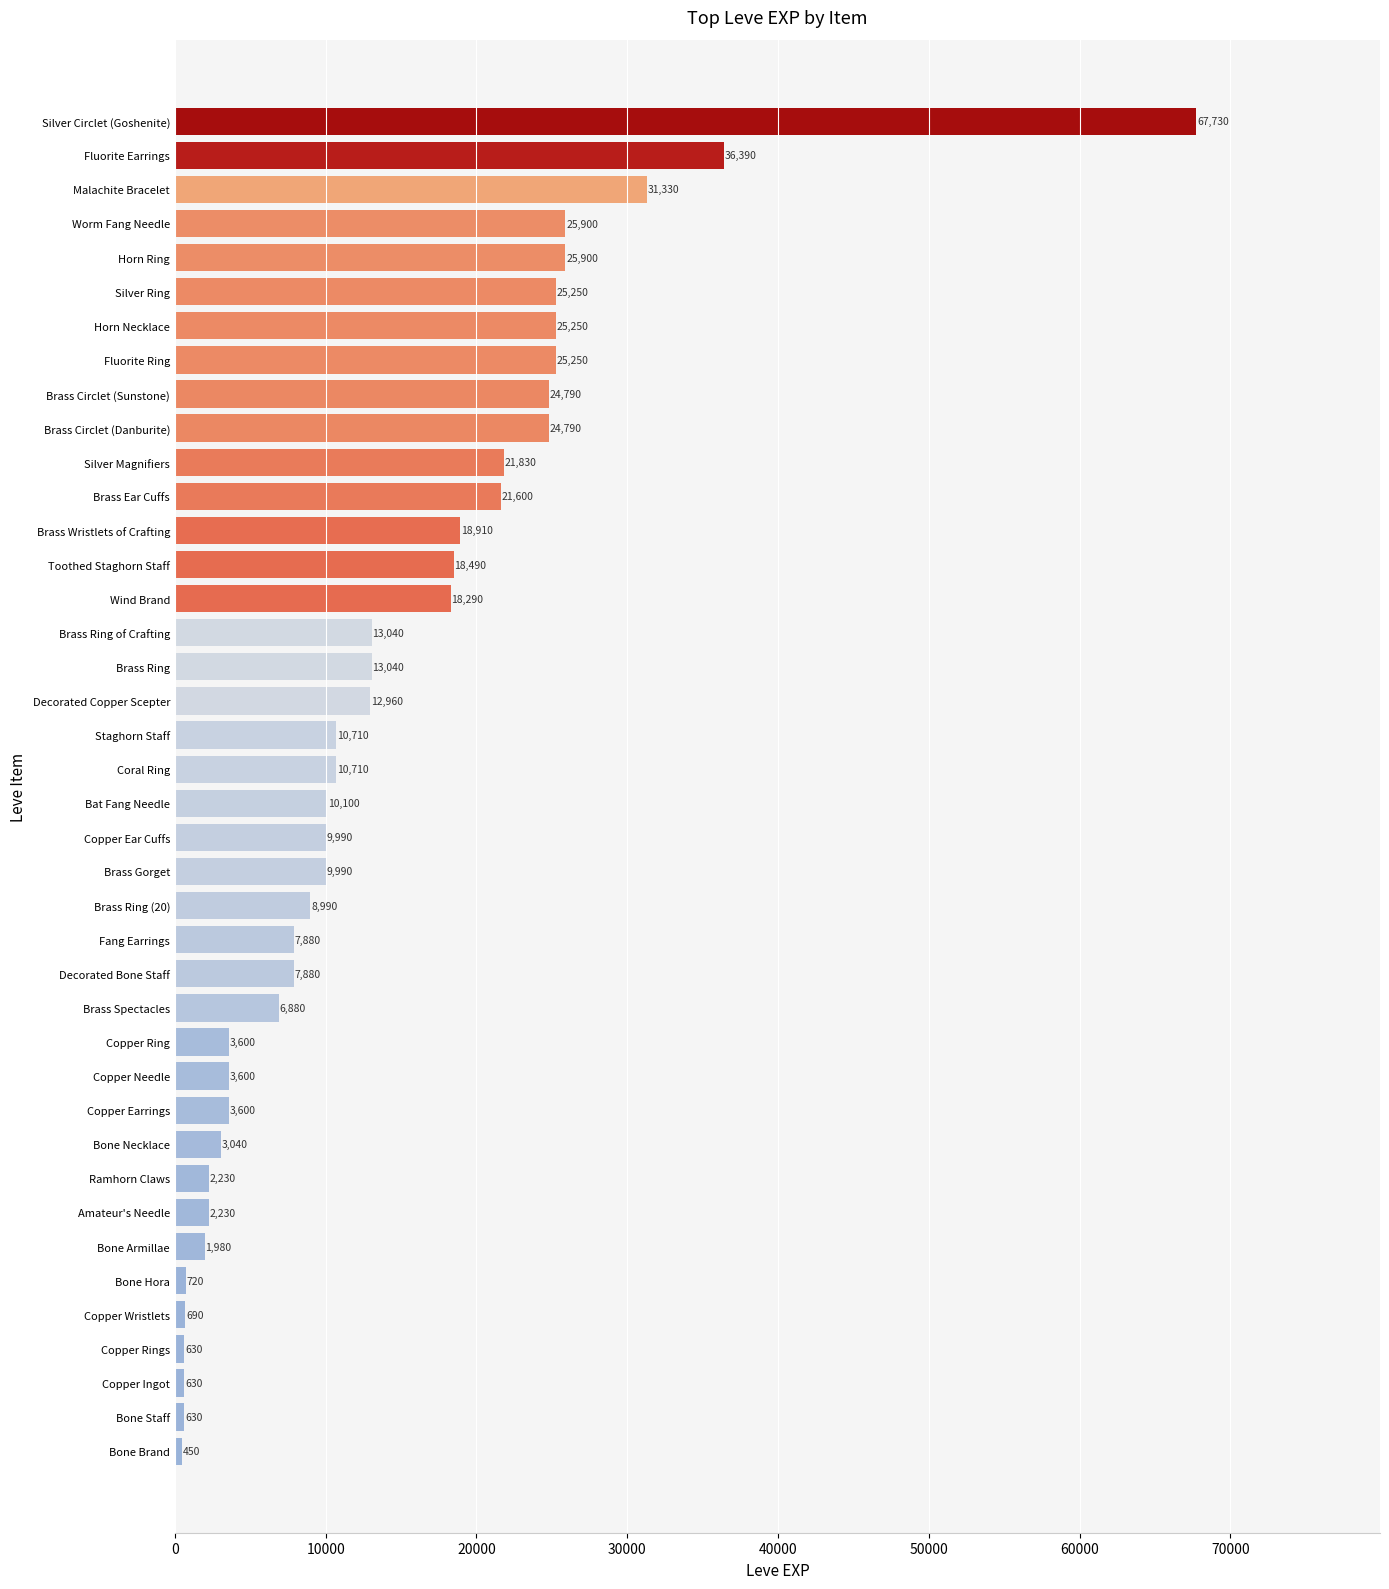

What is the maximum value shown in the chart?

67730